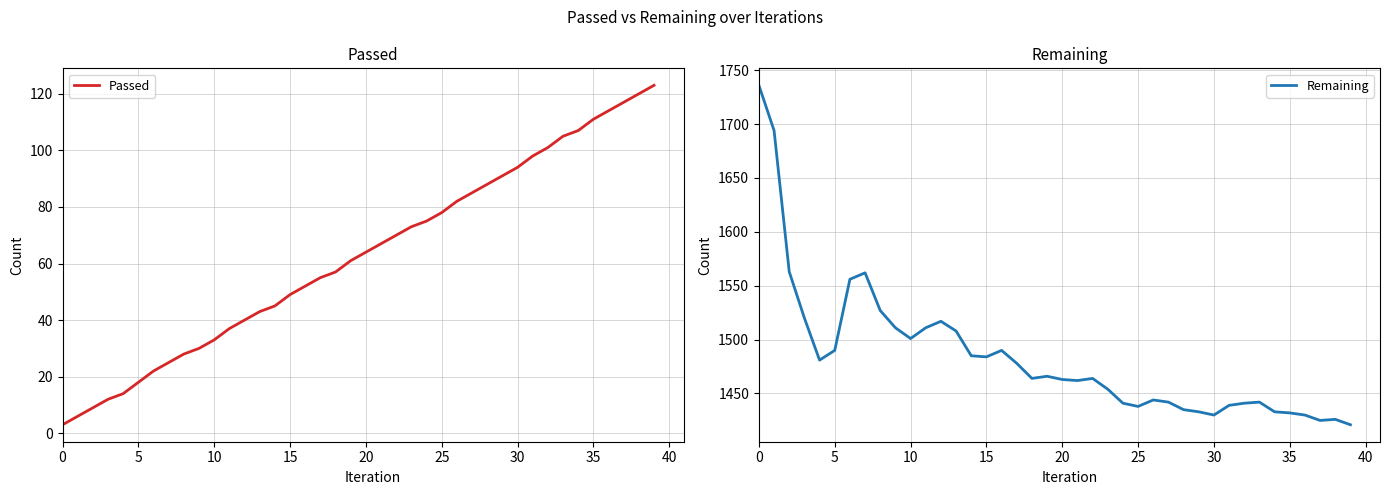

True or false: Remaining and Passed cross at least once.

False